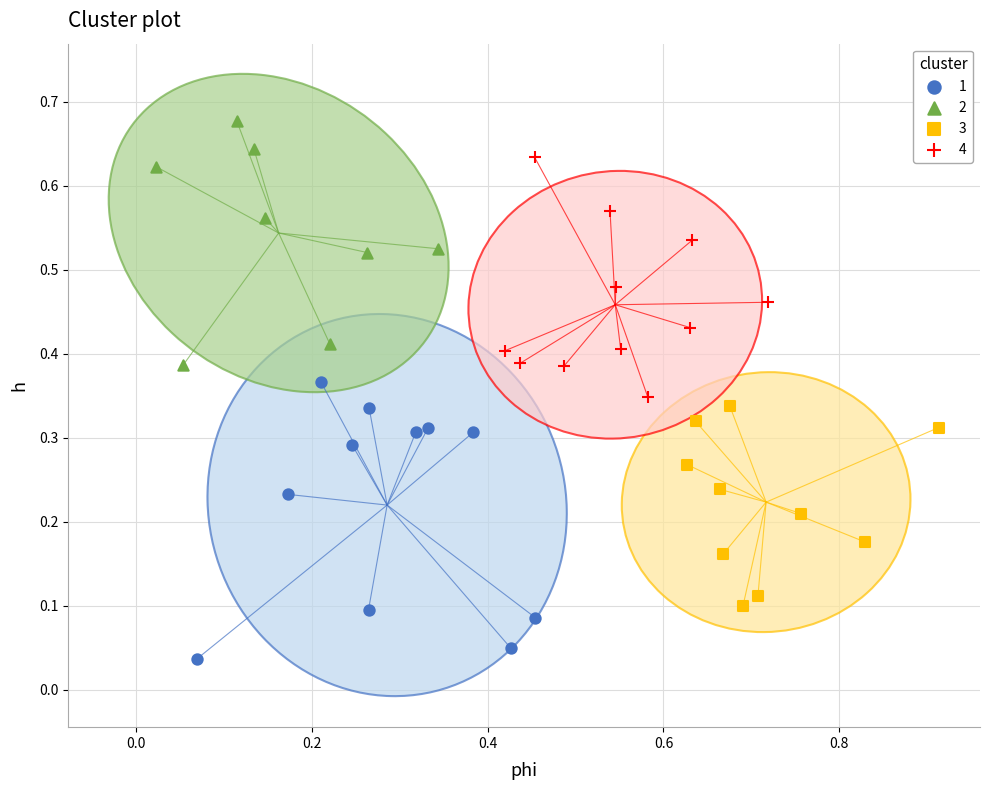

Which series has the largest Y range (max minus min)?

1